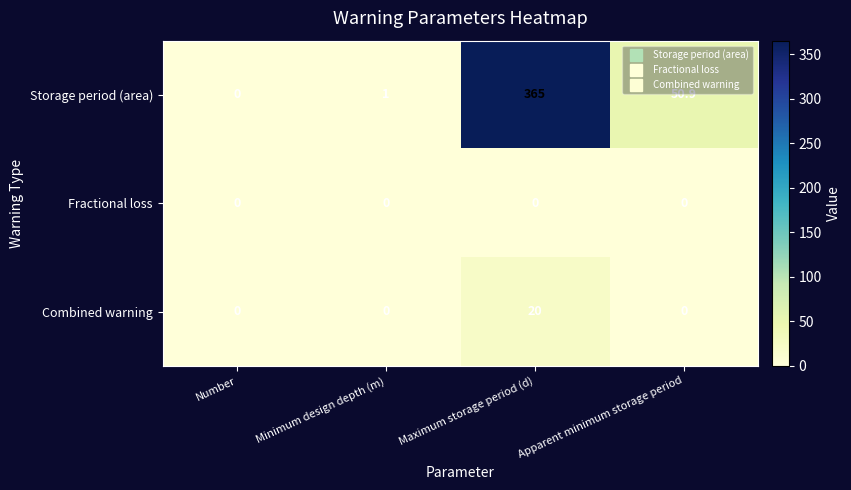

Which series has the largest range (max minus min)?

Storage period (area)